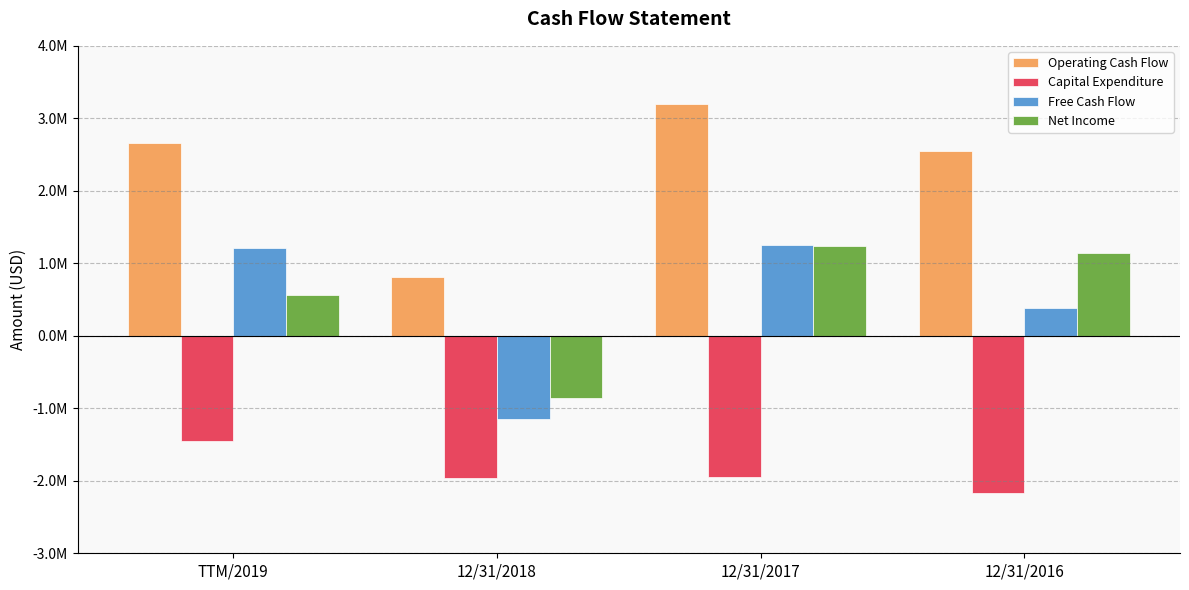

Which series has the largest range (max minus min)?

Free Cash Flow